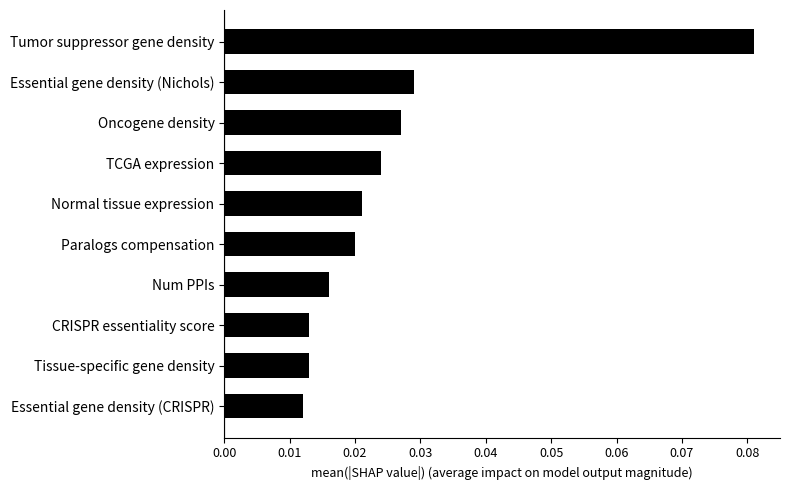

What is the sum of all values?

0.3